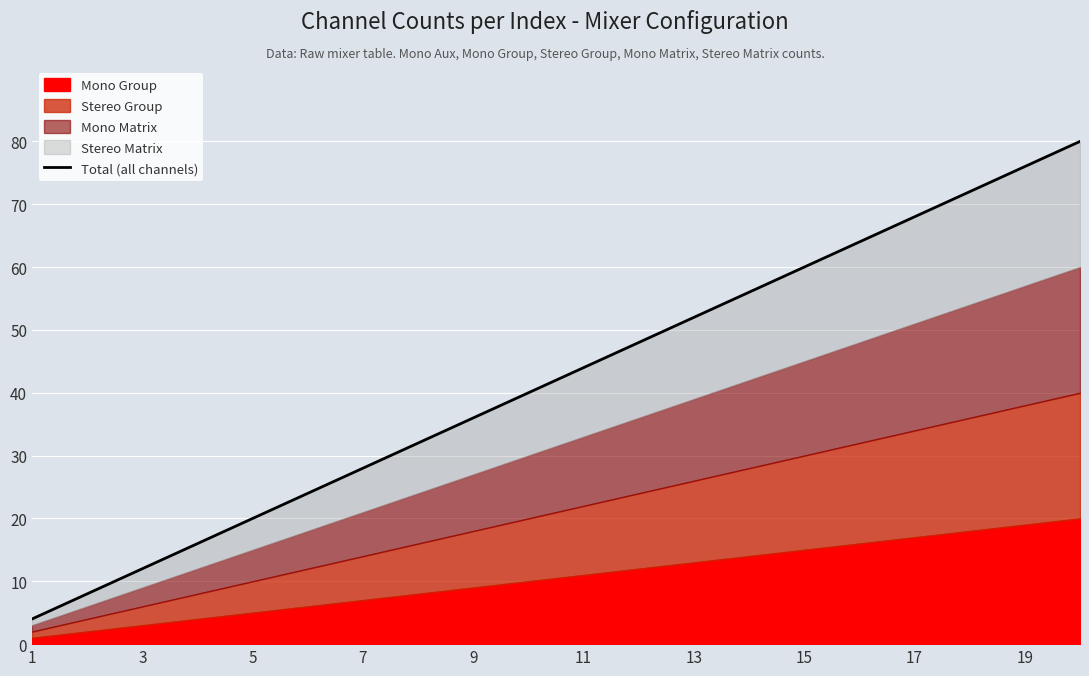

What is the ratio of the value at 14 to the value at 17?

0.8